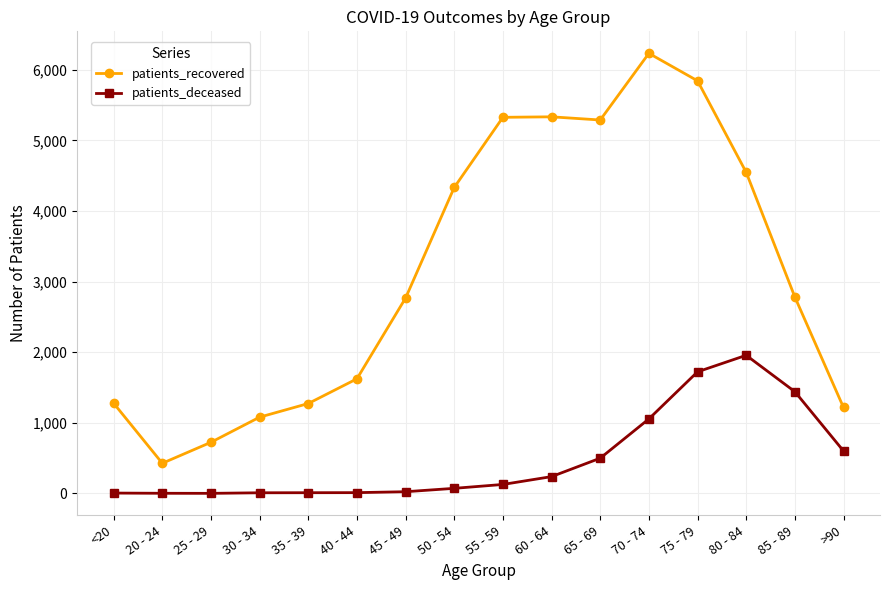

Rank the series at 45 - 49 from lowest to highest value.

patients_deceased, patients_recovered